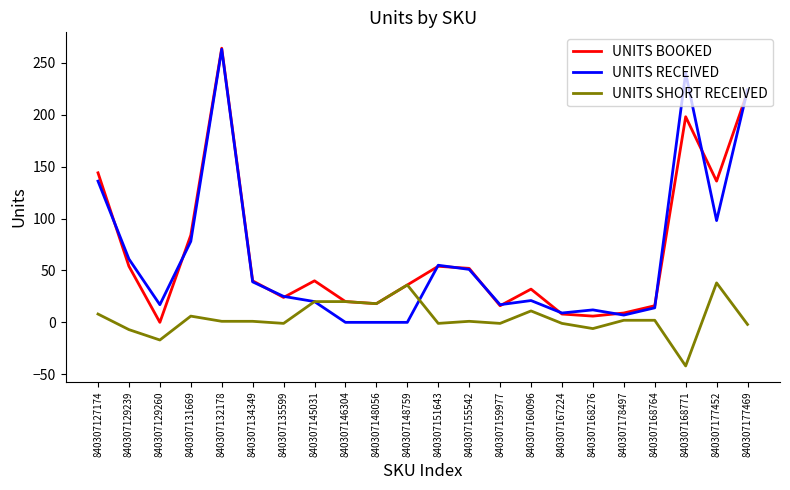

Is it true that UNITS RECEIVED equals 93 at 840307127174?

False